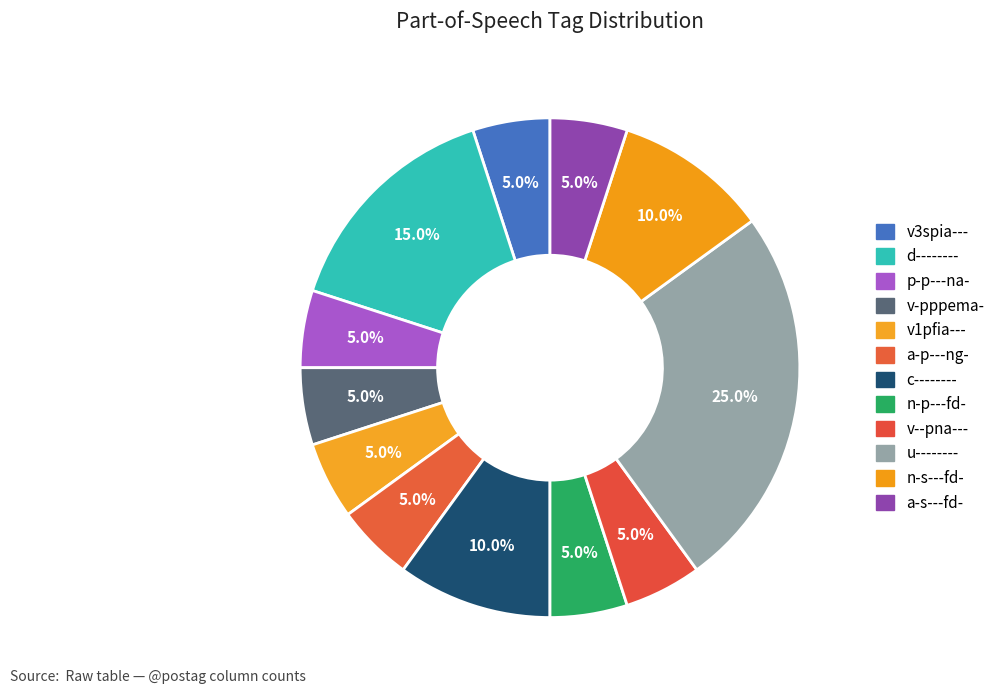

To the nearest percent, what percentage of the pie is c--------?

10%